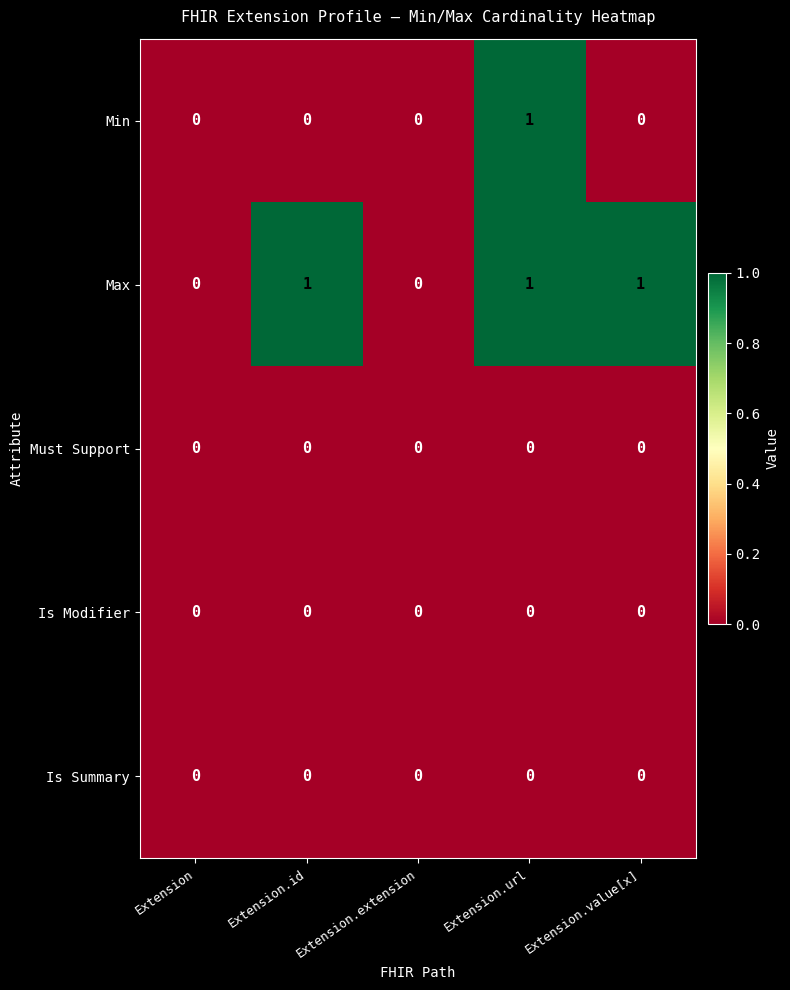

Between Extension and Extension.value[x], which series saw the biggest shift?

Max